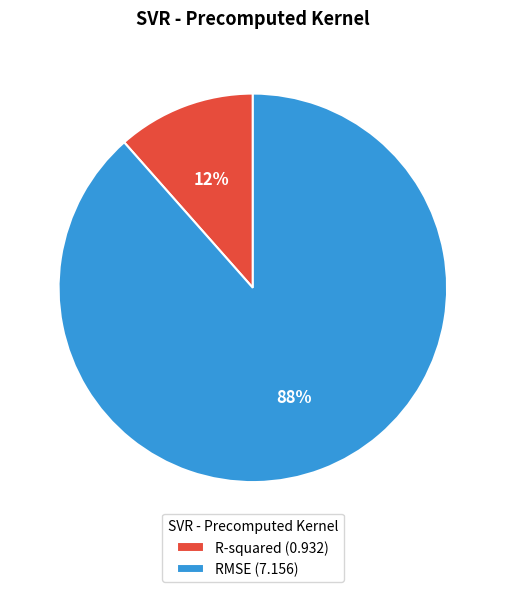

Which category has the biggest portion of the pie?

RMSE